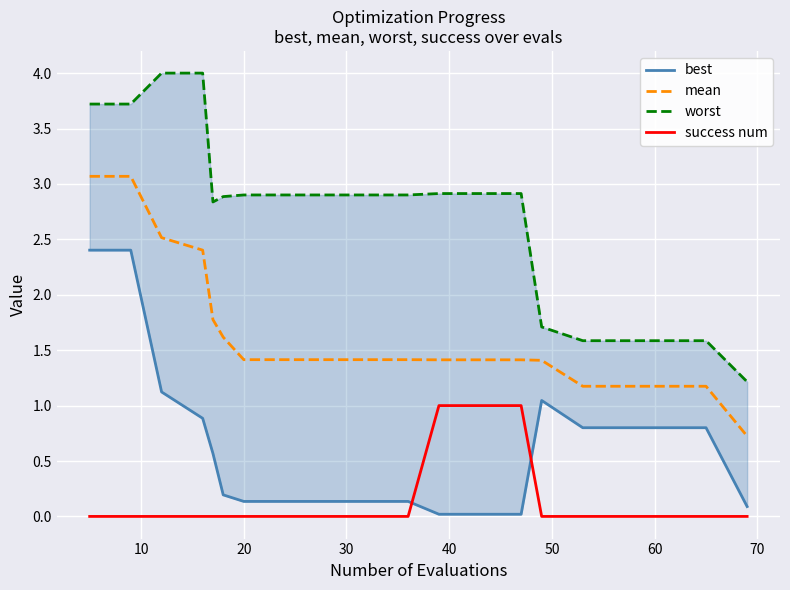

What is the lowest value of the mean series?

0.7